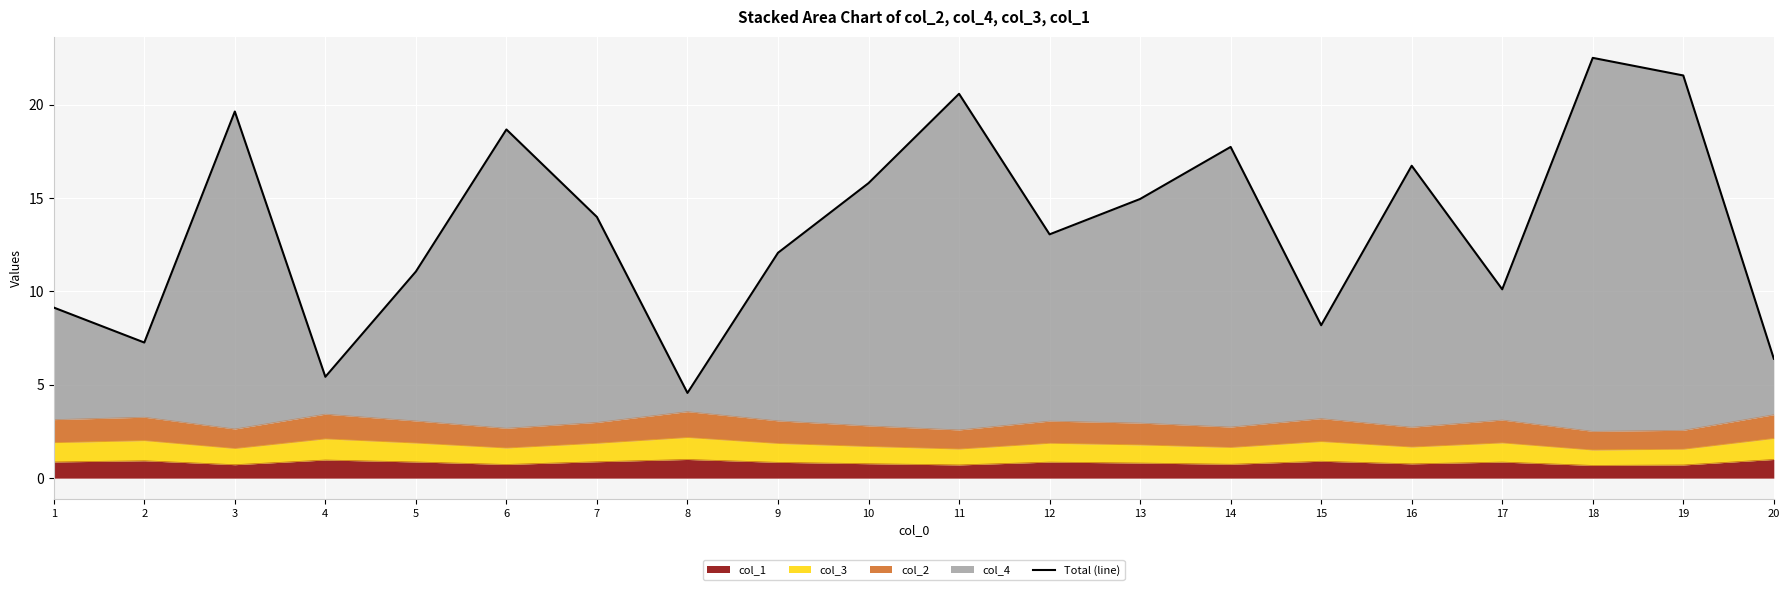

True or false: the data shows 11.1 at 5.

True